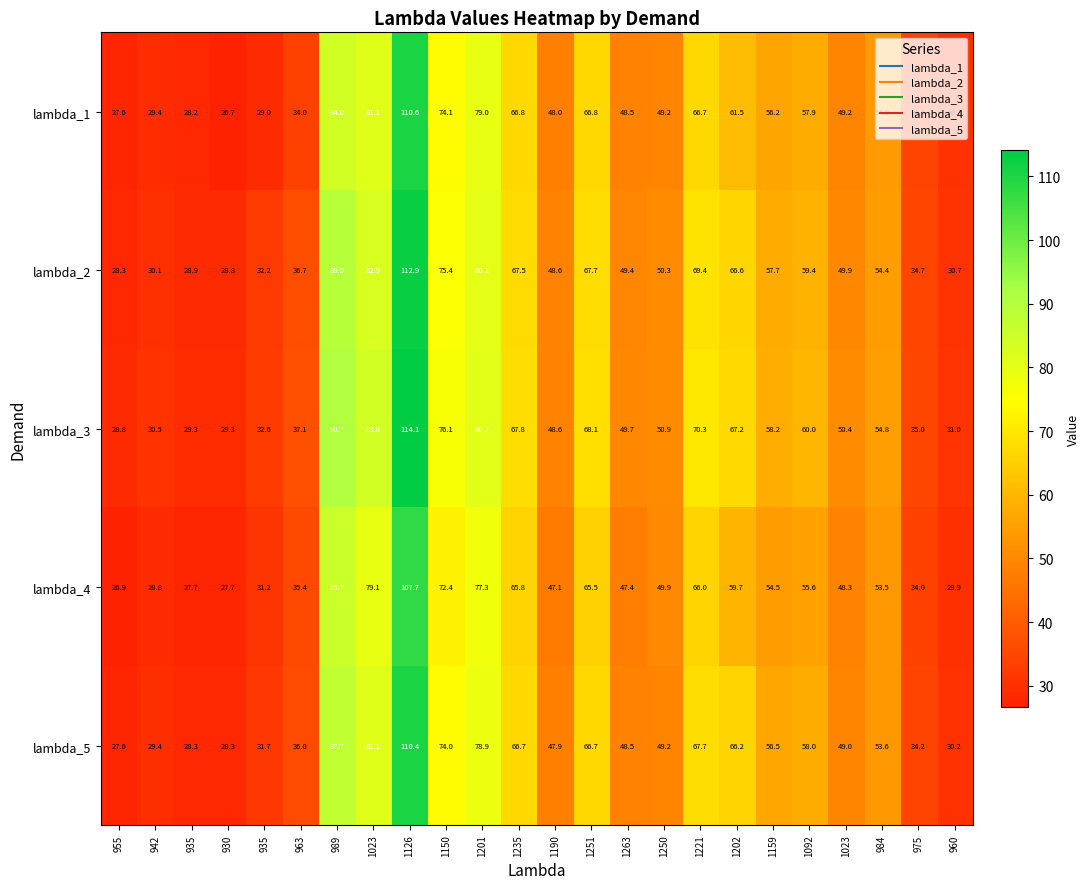

How many data points does each series have?

24